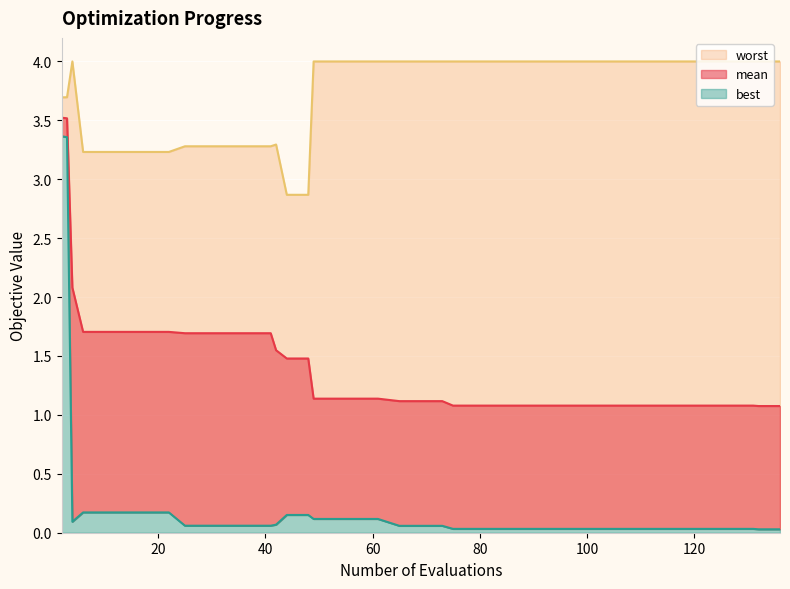

Reading left to right, what are all the values shown in this chart?

mean: 3.5	3.5	2.1	1.7	1.7	1.7	1.7	1.7	1.7	1.7	1.7	1.7	1.7	1.5	1.5	1.5	1.1	1.1	1.1	1.1	1.1	1.1	1.1	1.1	1.1	1.1	1.1	1.1	1.1	1.1	1.1	1.1	1.1	1.1	1.1	1.1	1.1	1.1	1.1	1.1
best: 3.4	3.4	0.1	0.2	0.2	0.2	0.2	0.2	0.1	0.1	0.1	0.1	0.1	0.1	0.2	0.2	0.1	0.1	0.1	0.1	0.1	0.1	0.1	0.0	0.0	0.0	0.0	0.0	0.0	0.0	0.0	0.0	0.0	0.0	0.0	0.0	0.0	0.0	0.0	0.0
worst: 3.7	3.7	4.0	3.2	3.2	3.2	3.2	3.2	3.3	3.3	3.3	3.3	3.3	3.3	2.9	2.9	4.0	4.0	4.0	4.0	4.0	4.0	4.0	4.0	4.0	4.0	4.0	4.0	4.0	4.0	4.0	4.0	4.0	4.0	4.0	4.0	4.0	4.0	4.0	4.0